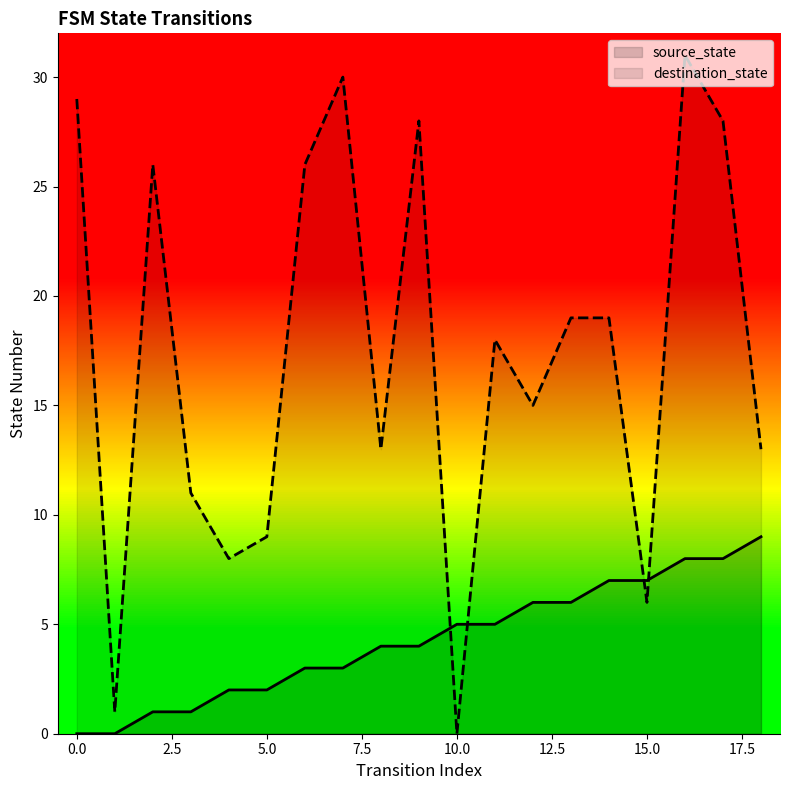

What is the total value across all series at 13?

25